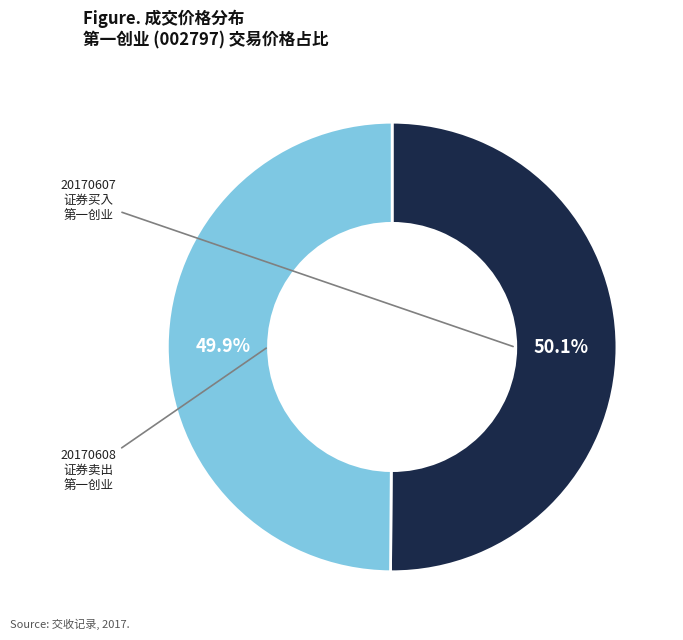

Is there any slice that represents more than half of the pie?

Yes